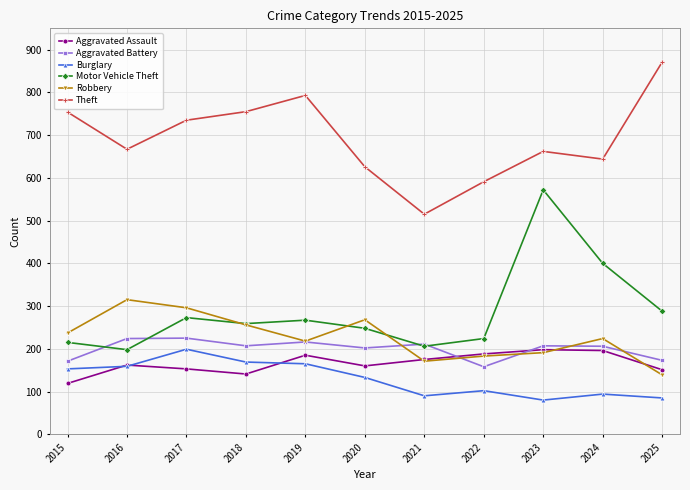

How many distinct data groups are displayed?

6